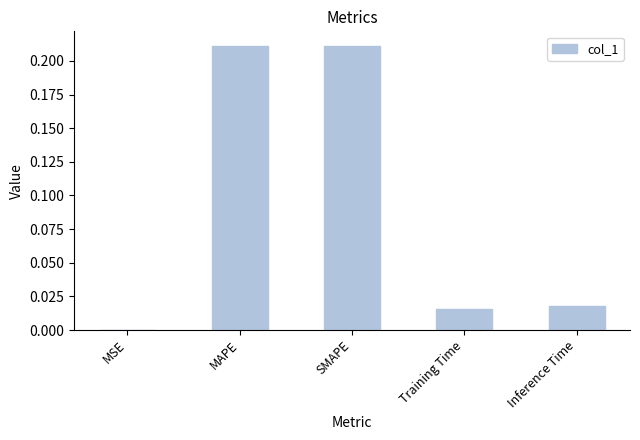

The chart shows a value of 0.0 at MSE. True or false?

True